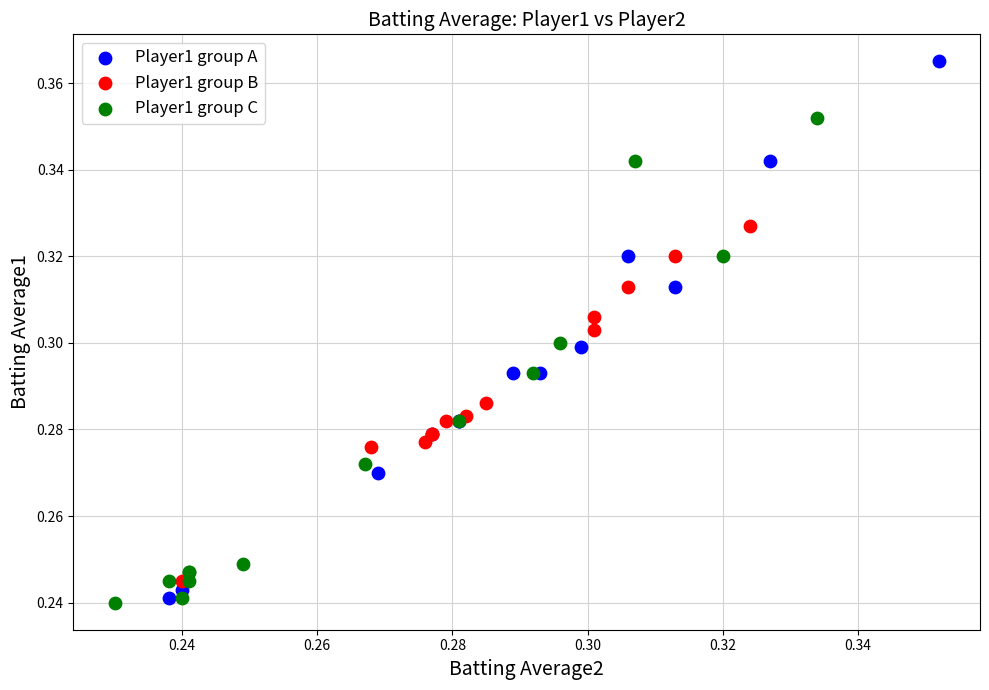

What are all the series names shown in the legend?

Player1 group A, Player1 group B, Player1 group C